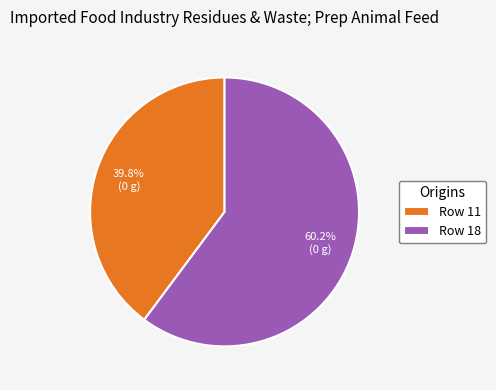

What percentage do Row 11 and Row 18 together represent?

100.0%